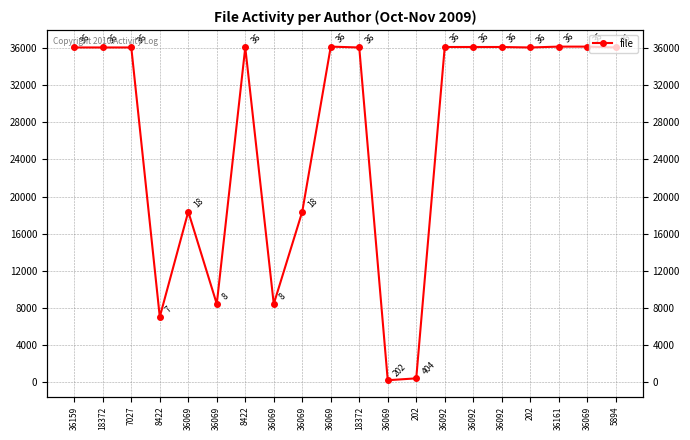

What value does the data have at 36159?

36069